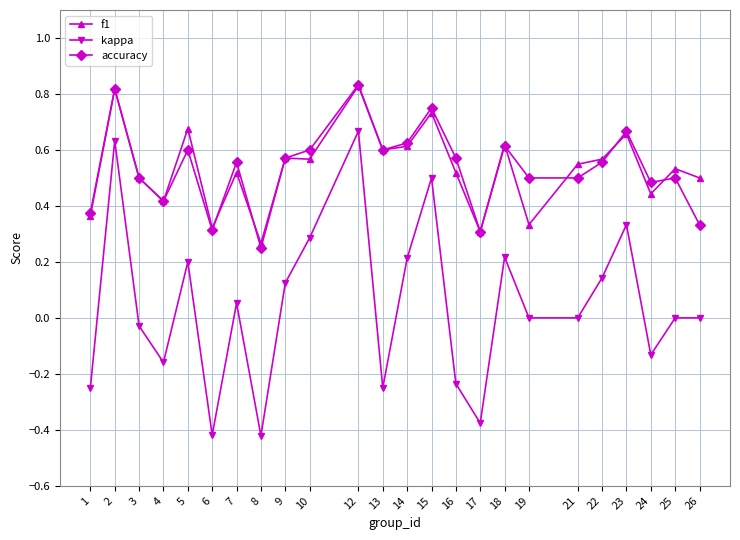

Between 7 and 12, which series saw the biggest shift?

kappa